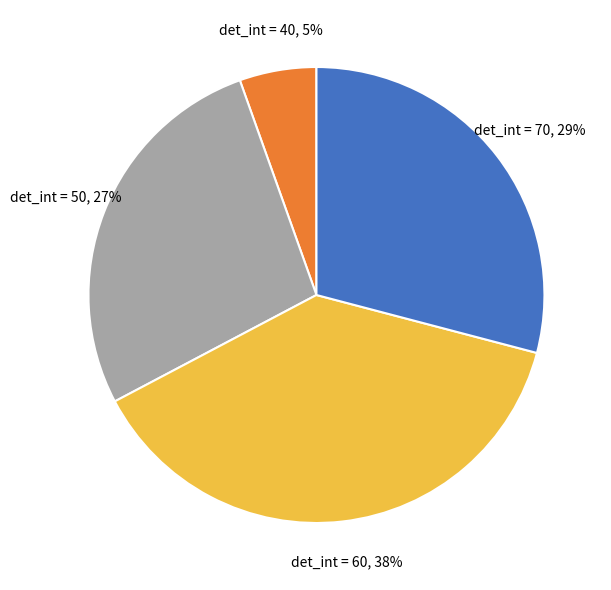

How many slices are in this pie chart?

4